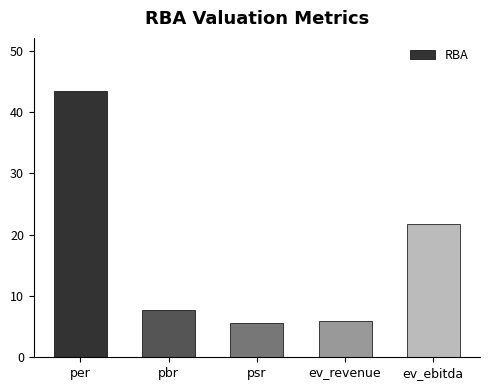

How many bars are there in total?

5